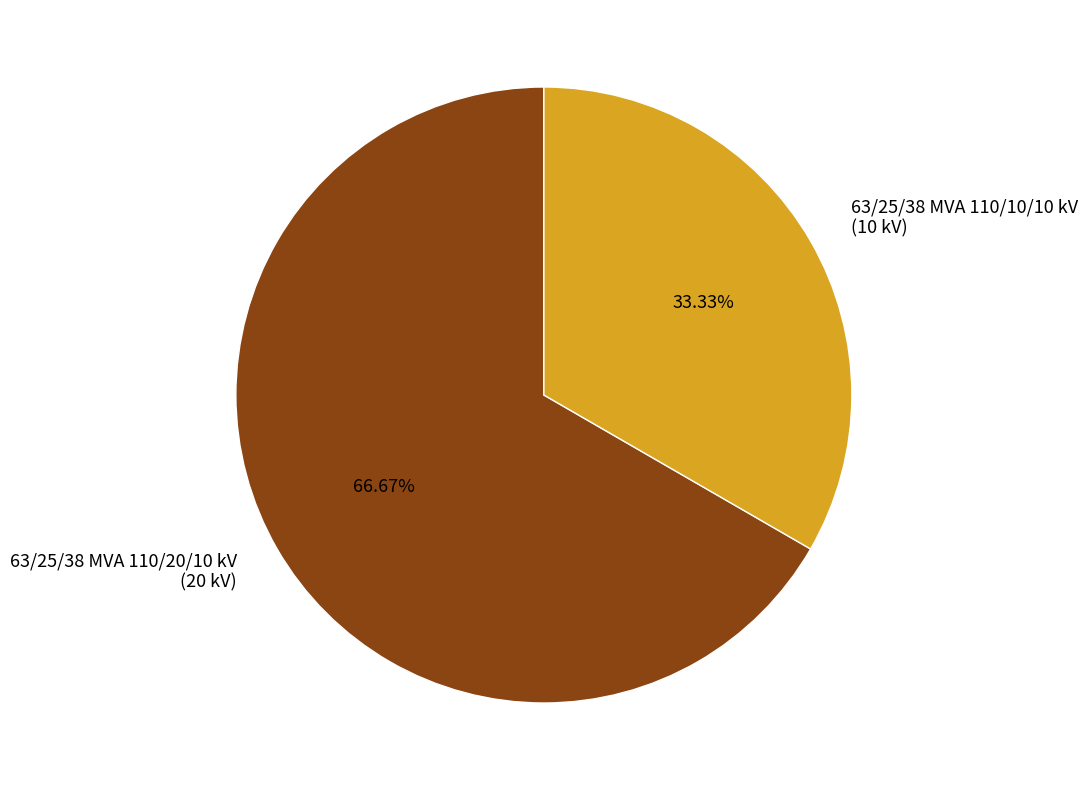

How many slices are in this pie chart?

2